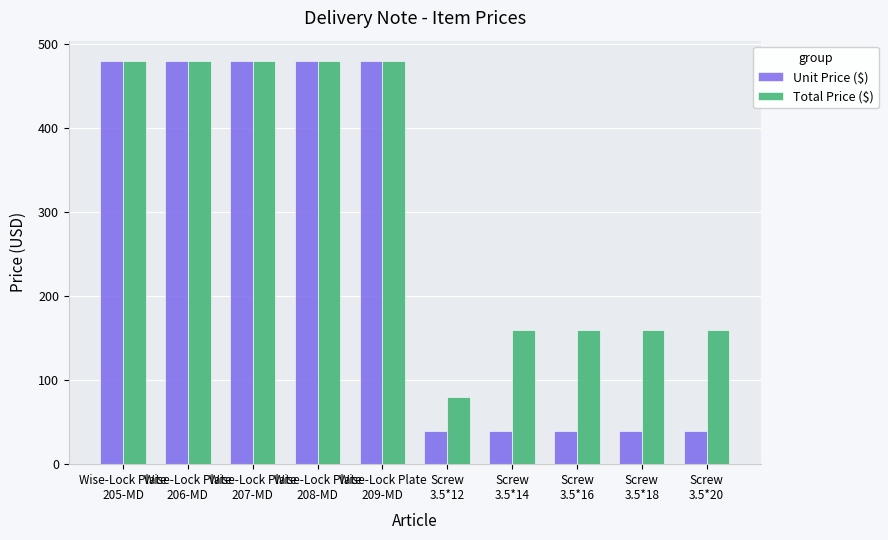

Which series has the widest spread of values?

Unit Price ($)